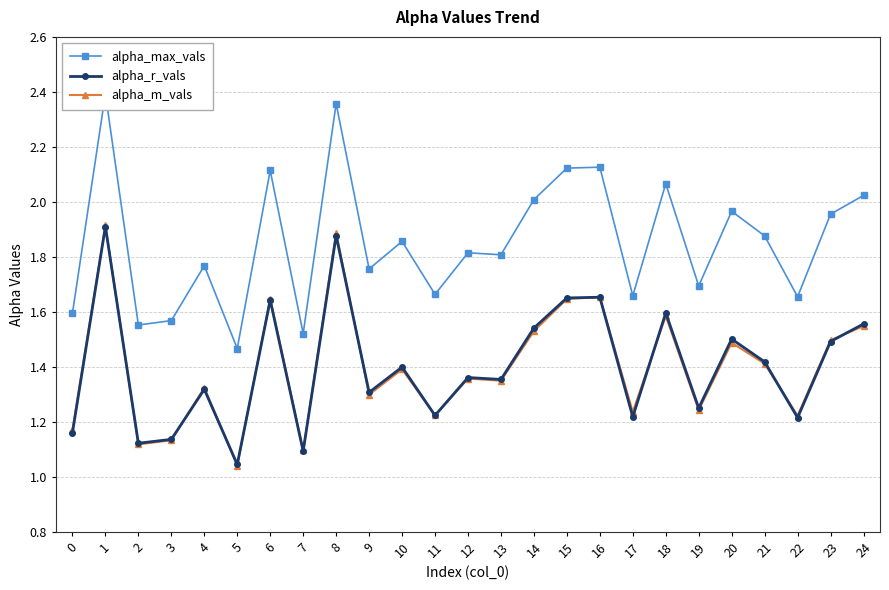

Reading left to right, extract all data points from this chart.

alpha_max_vals: 1.6	2.4	1.6	1.6	1.8	1.5	2.1	1.5	2.4	1.8	1.9	1.7	1.8	1.8	2.0	2.1	2.1	1.7	2.1	1.7	2.0	1.9	1.7	2.0	2.0
alpha_r_vals: 1.2	1.9	1.1	1.1	1.3	1.0	1.6	1.1	1.9	1.3	1.4	1.2	1.4	1.4	1.5	1.7	1.7	1.2	1.6	1.2	1.5	1.4	1.2	1.5	1.6
alpha_m_vals: 1.2	1.9	1.1	1.1	1.3	1.0	1.6	1.1	1.9	1.3	1.4	1.2	1.4	1.3	1.5	1.6	1.7	1.2	1.6	1.2	1.5	1.4	1.2	1.5	1.5